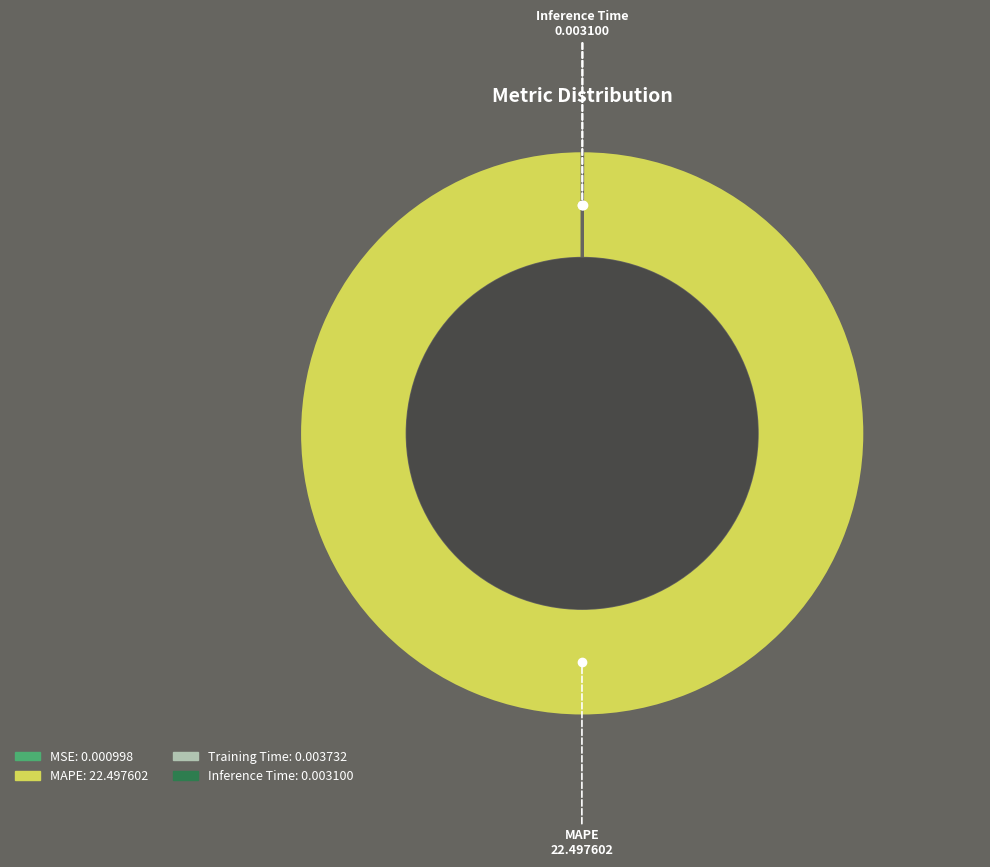

To the nearest percent, what is the average slice percentage?

25%